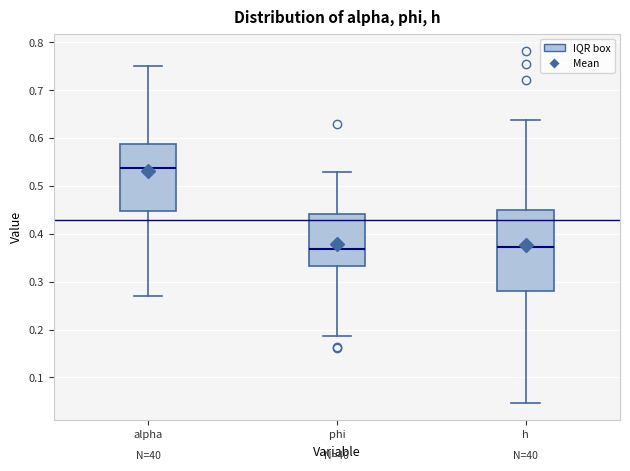

Reading left to right, read every box against the y-axis: the position of its median line, the range the box covers, and the ends of its whiskers. The values are not printed on the chart, so give them approximately, as read against the axis.

alpha: median 0.54, box 0.45 to 0.59, whiskers 0.27 to 0.75
phi: median 0.37, box 0.33 to 0.44, whiskers 0.19 to 0.53
h: median 0.37, box 0.28 to 0.45, whiskers 0.05 to 0.64